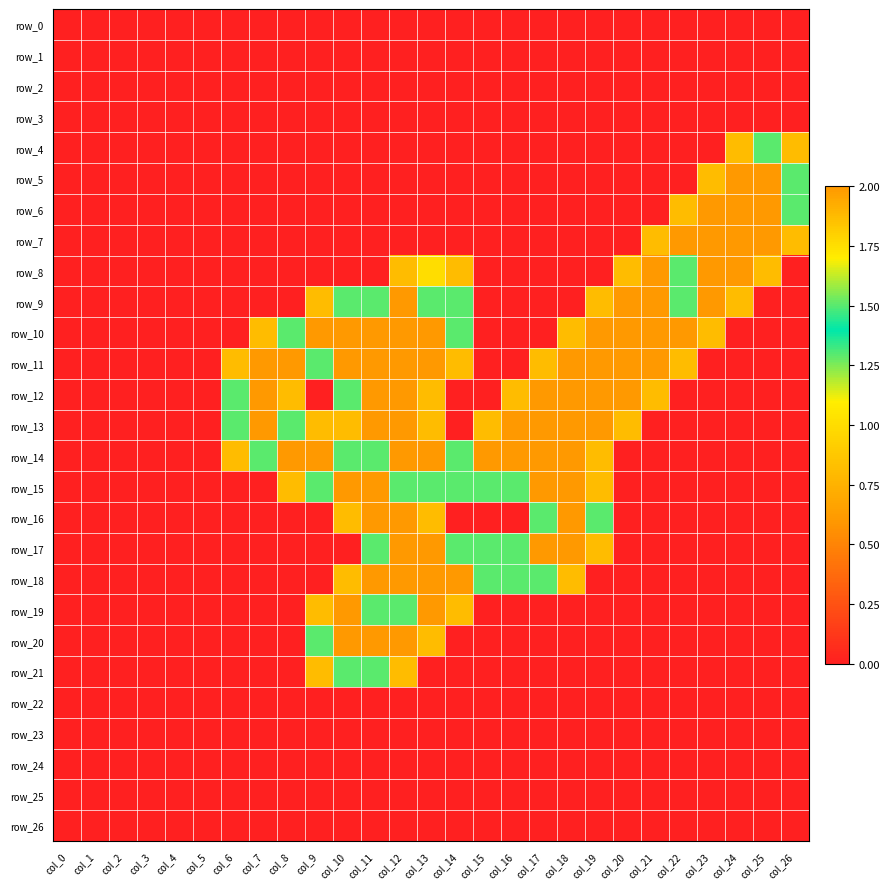

Which series has the largest total across all categories?

row_11